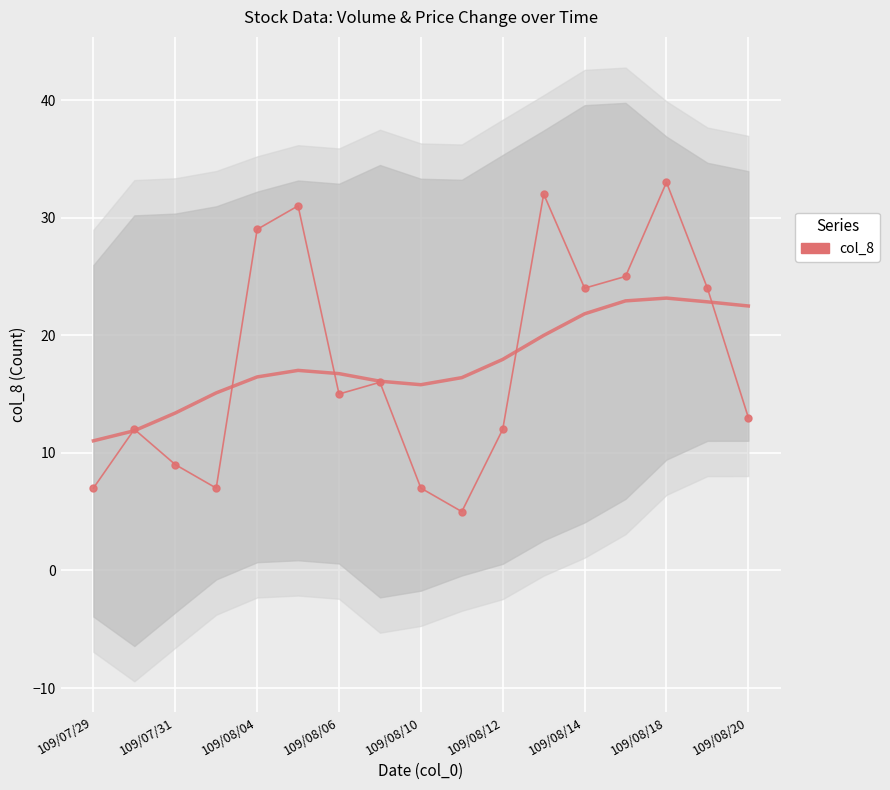

What is the value of the 1st point from the left?

7